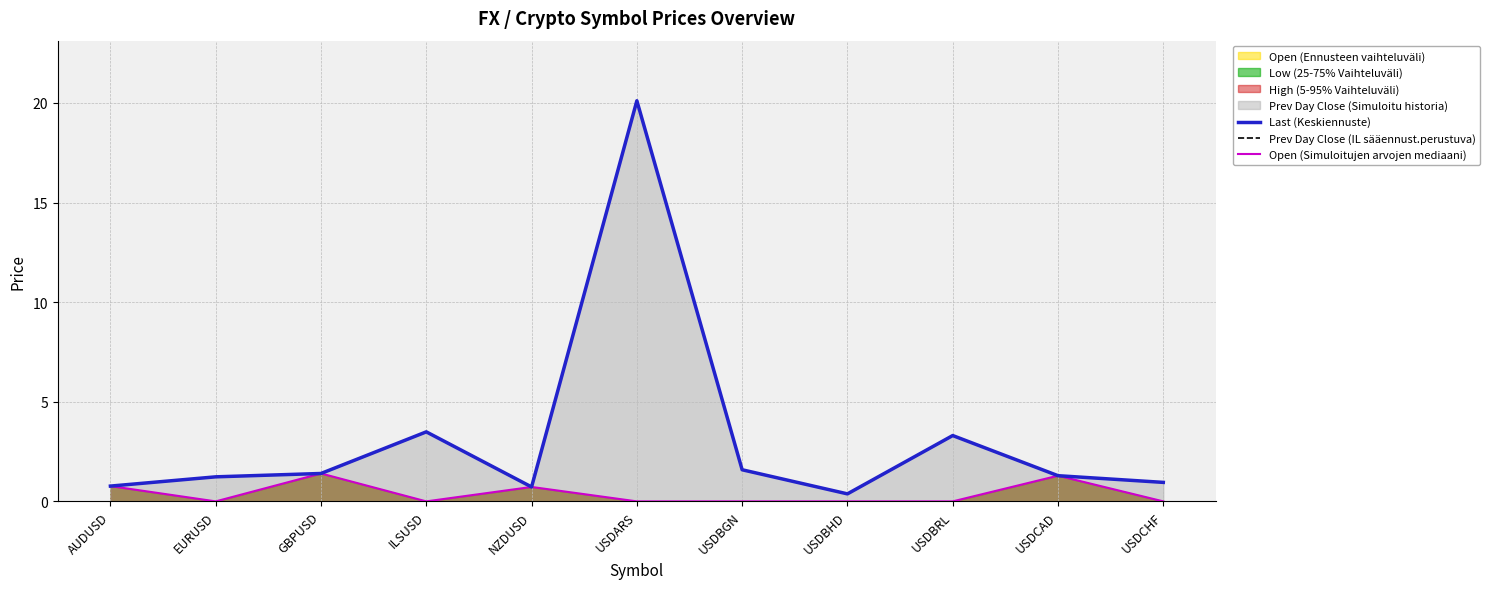

List the series in order of their peak value, highest first.

Last (Keskiennuste), Prev Day Close (IL sääennust.perustuva), Open (Simuloitujen arvojen mediaani)